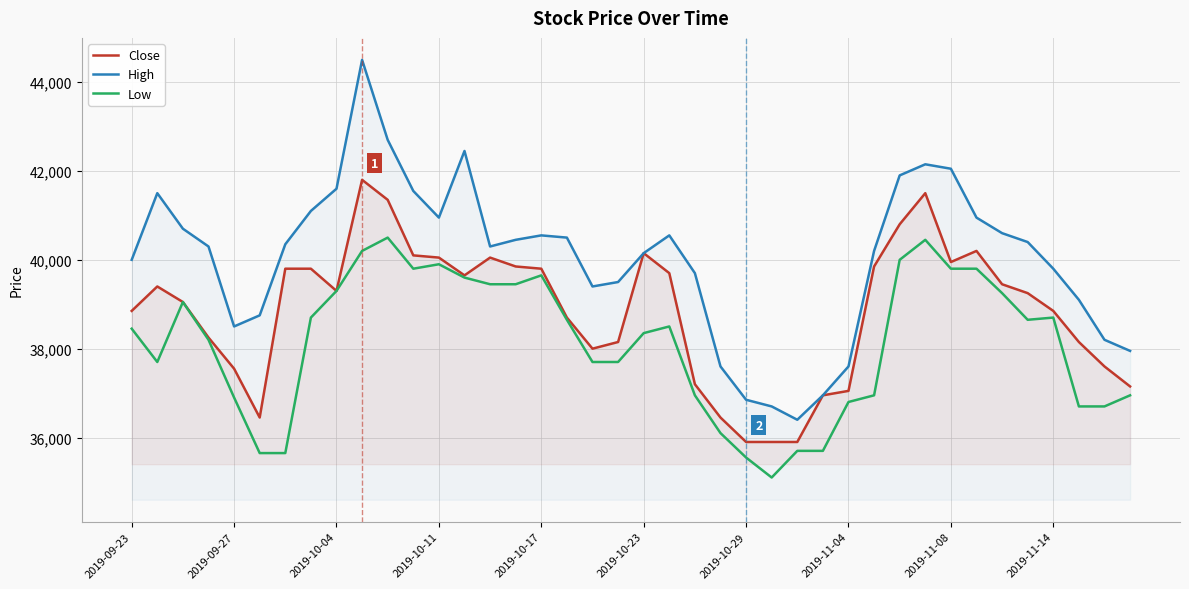

True or false: Low and High cross at least once.

False